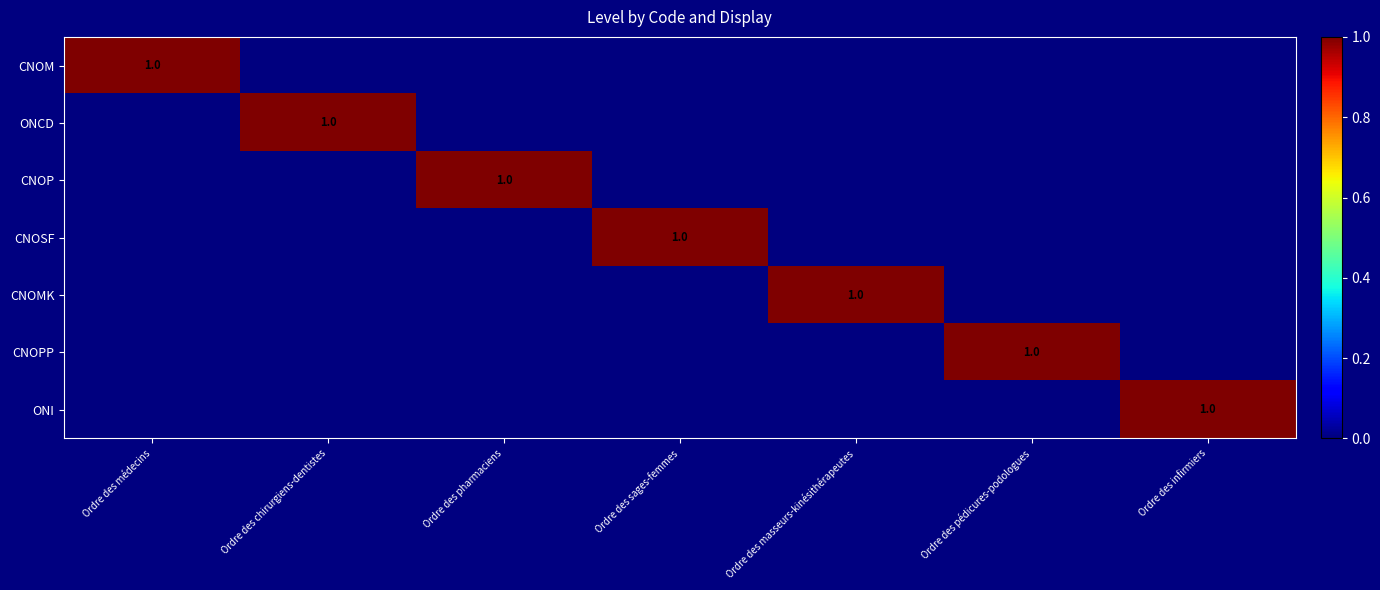

List the labels in order of ONI value, smallest first.

Ordre des médecins, Ordre des chirurgiens-dentistes, Ordre des pharmaciens, Ordre des sages-femmes, Ordre des masseurs-kinésithérapeutes, Ordre des pédicures-podologues, Ordre des infirmiers